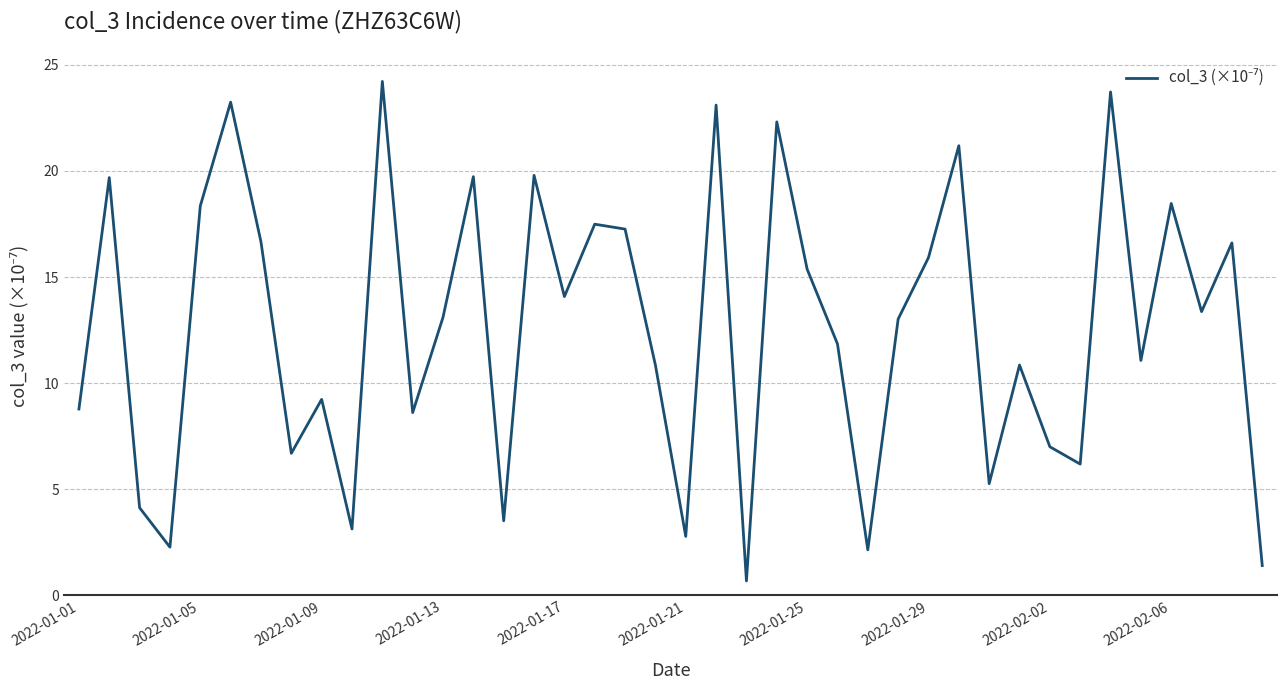

What is the smallest value displayed?

0.7